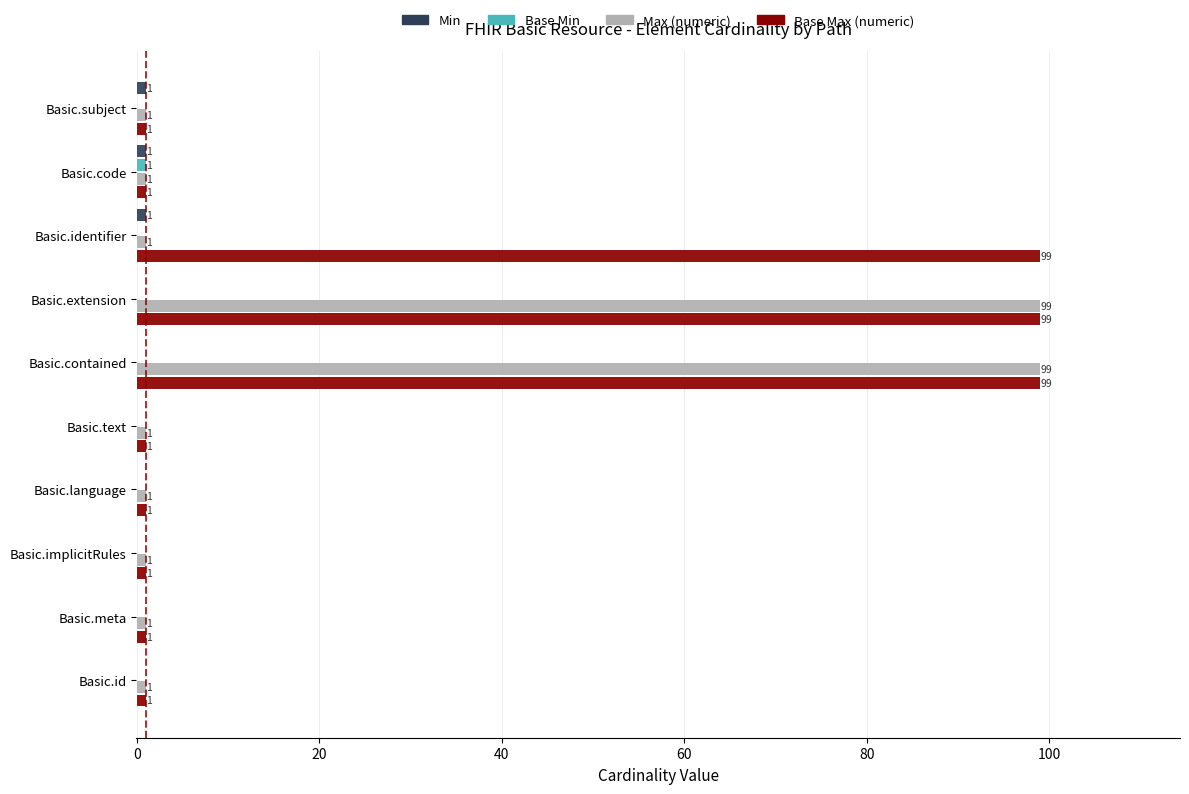

What is the sum of the Base Max (numeric) values at Basic.identifier and Basic.contained?

198